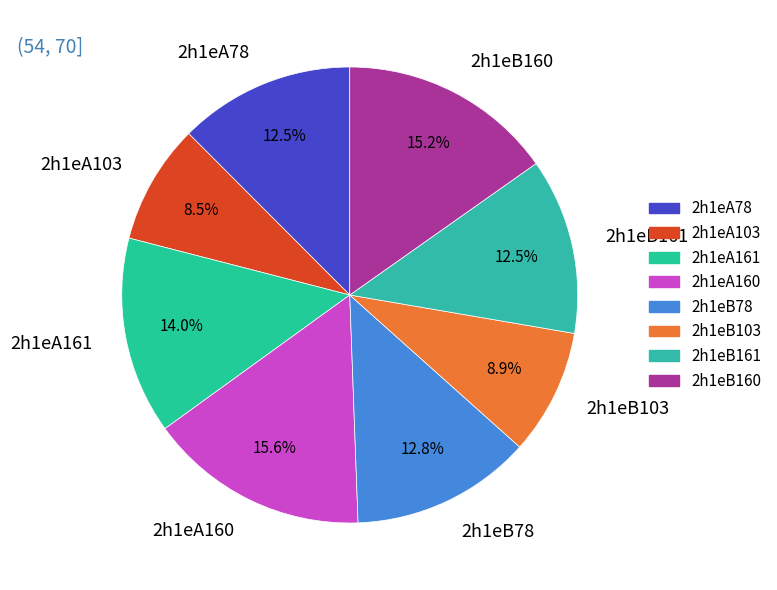

How much of the chart is everything except 2h1eB160?

84.8%